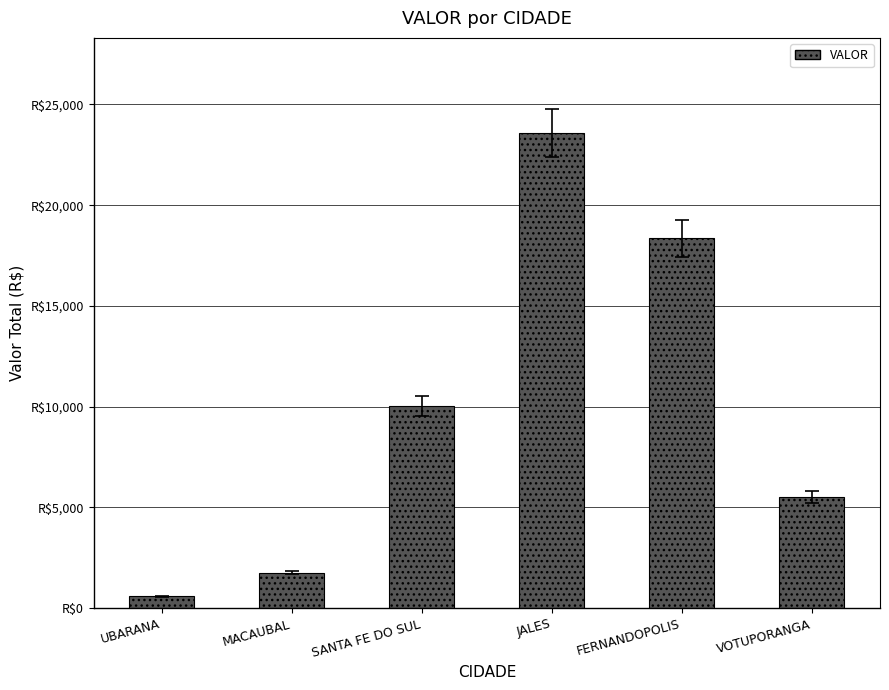

What is the approximate value at VOTUPORANGA?

5519.7